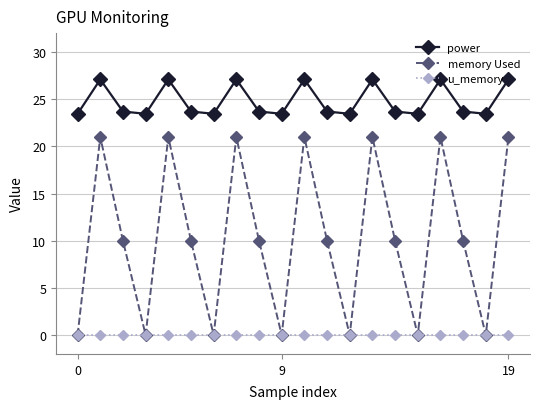

How many interior local valleys does the memory Used series have?

6